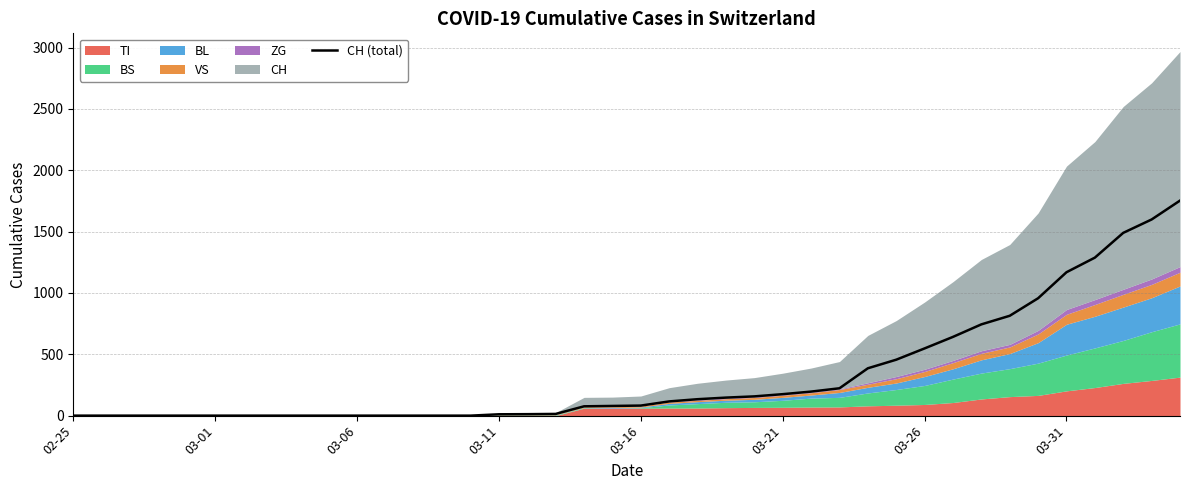

How many values are above zero?

25